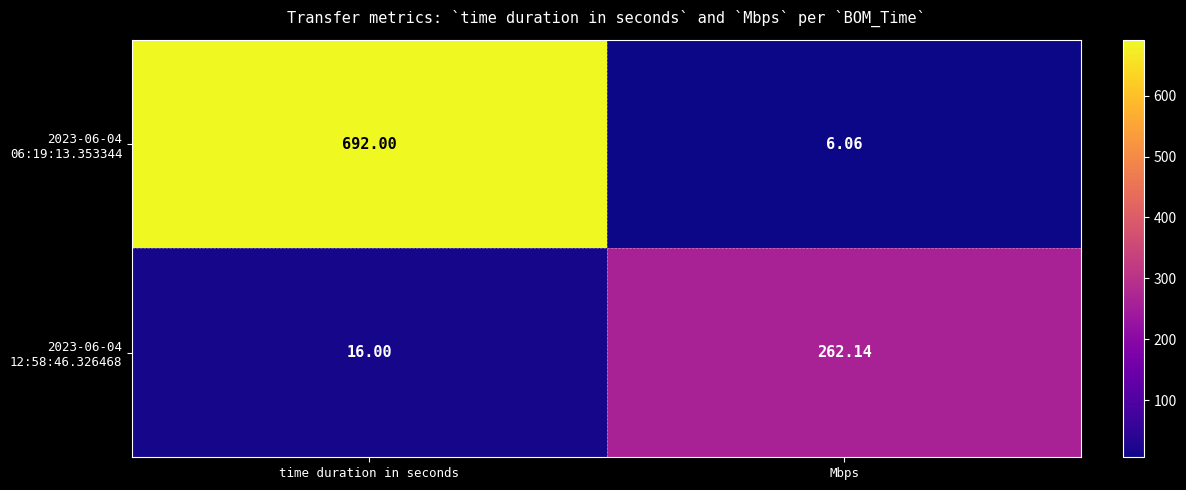

At which category is the sum across all series the highest?

time duration in seconds